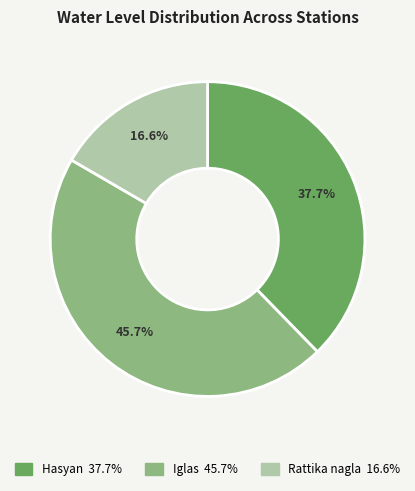

To the nearest percent, what portion does Hasyan represent?

38%